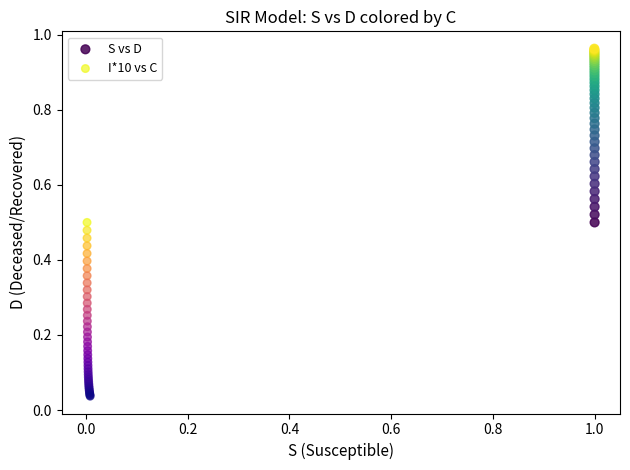

Which series contains the highest Y value?

S vs D